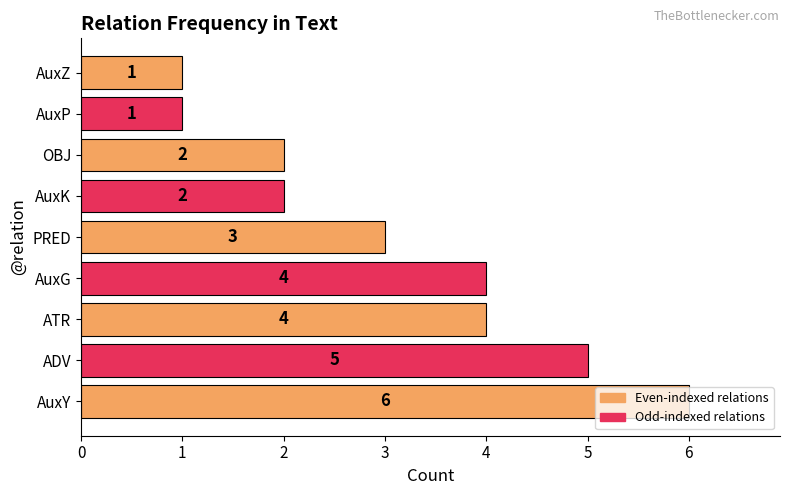

What is the difference between the second highest and second lowest values?

4